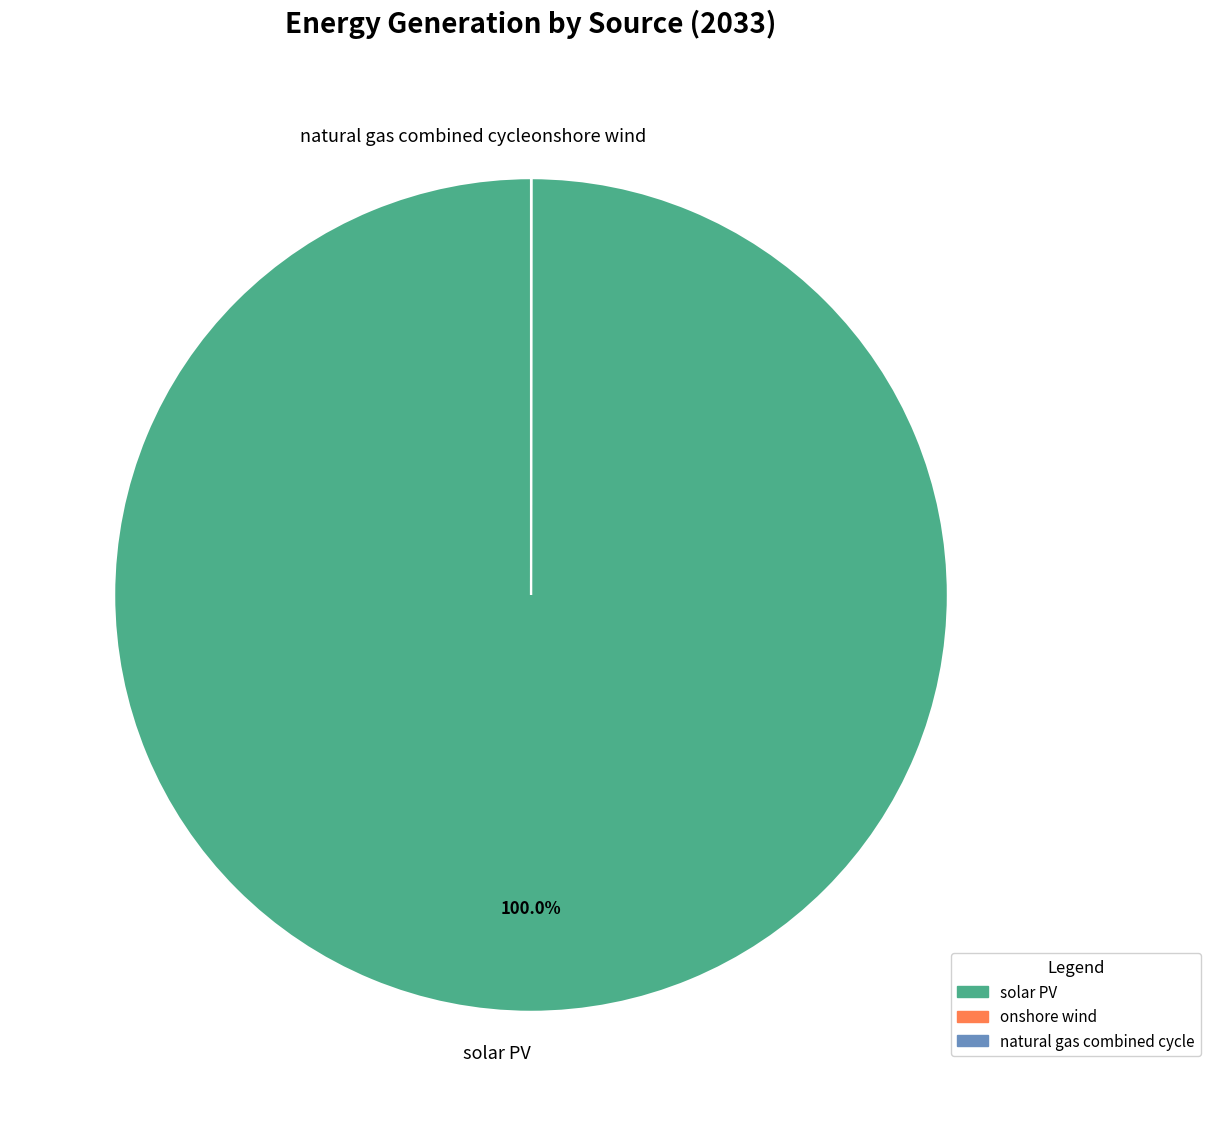

Which category has the biggest portion of the pie?

solar PV